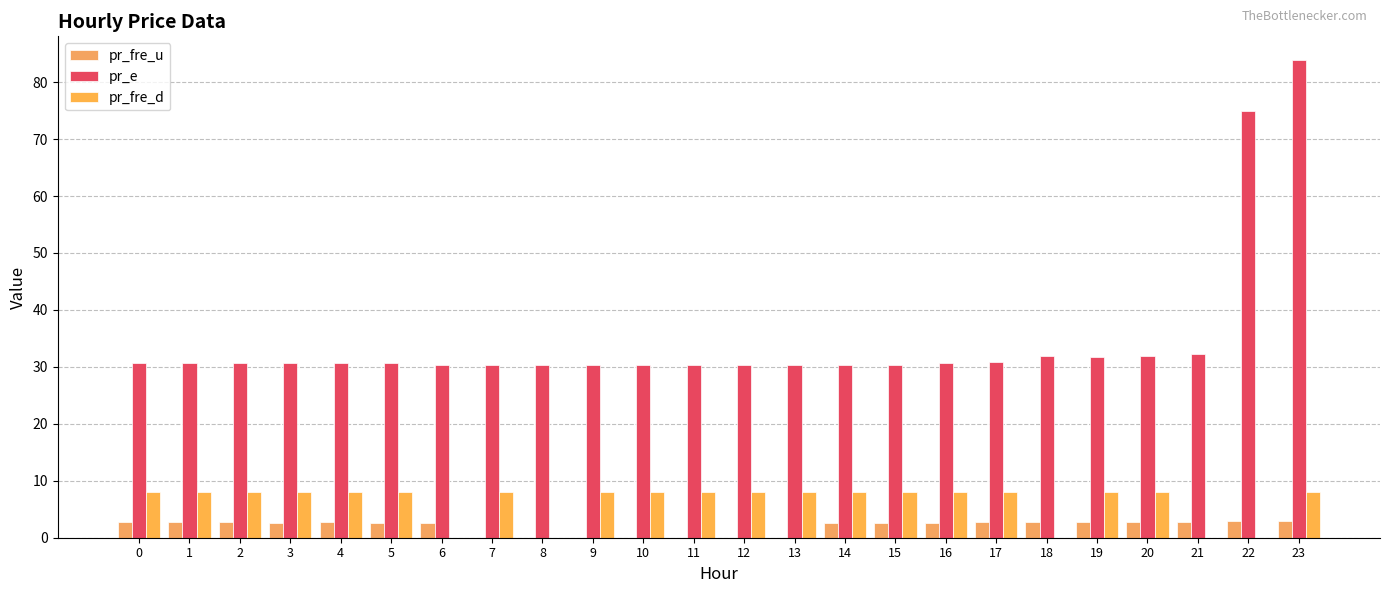

Reading left to right, extract all data points from this chart.

pr_fre_u: 2.7	2.7	2.7	2.7	2.8	2.7	2.5	0.0	0.0	0.0	0.0	0.0	0.0	0.0	2.5	2.5	2.7	2.7	2.7	2.8	2.8	2.8	2.9	2.9
pr_e: 30.6	30.6	30.6	30.6	30.6	30.6	30.3	30.3	30.3	30.3	30.3	30.3	30.3	30.3	30.3	30.3	30.6	30.8	32.0	31.7	32.0	32.3	74.9	83.8
pr_fre_d: 8.0	8.0	8.0	8.0	8.0	8.0	0.0	8.0	0.0	8.0	8.0	8.0	8.0	8.0	8.0	8.0	8.0	8.0	0.0	8.0	8.0	0.0	0.0	8.0